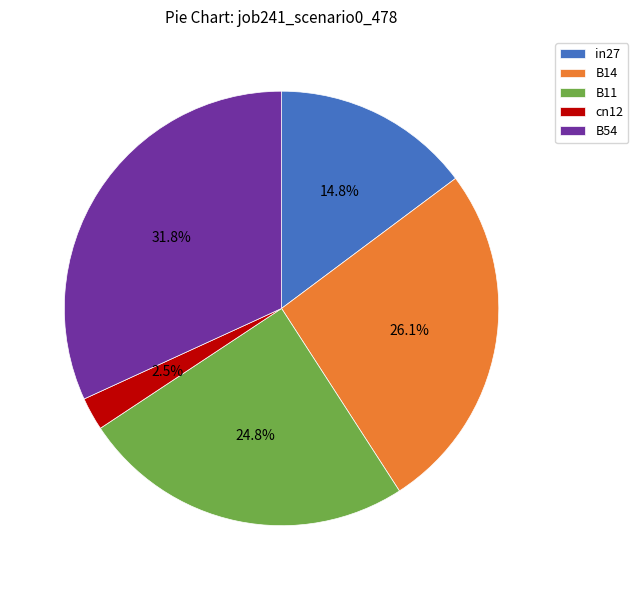

How many slices are in this pie chart?

5